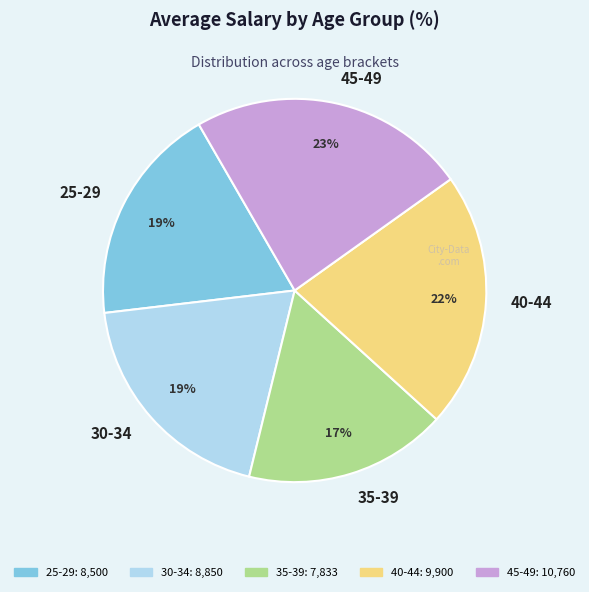

Which slice is the smallest?

35-39